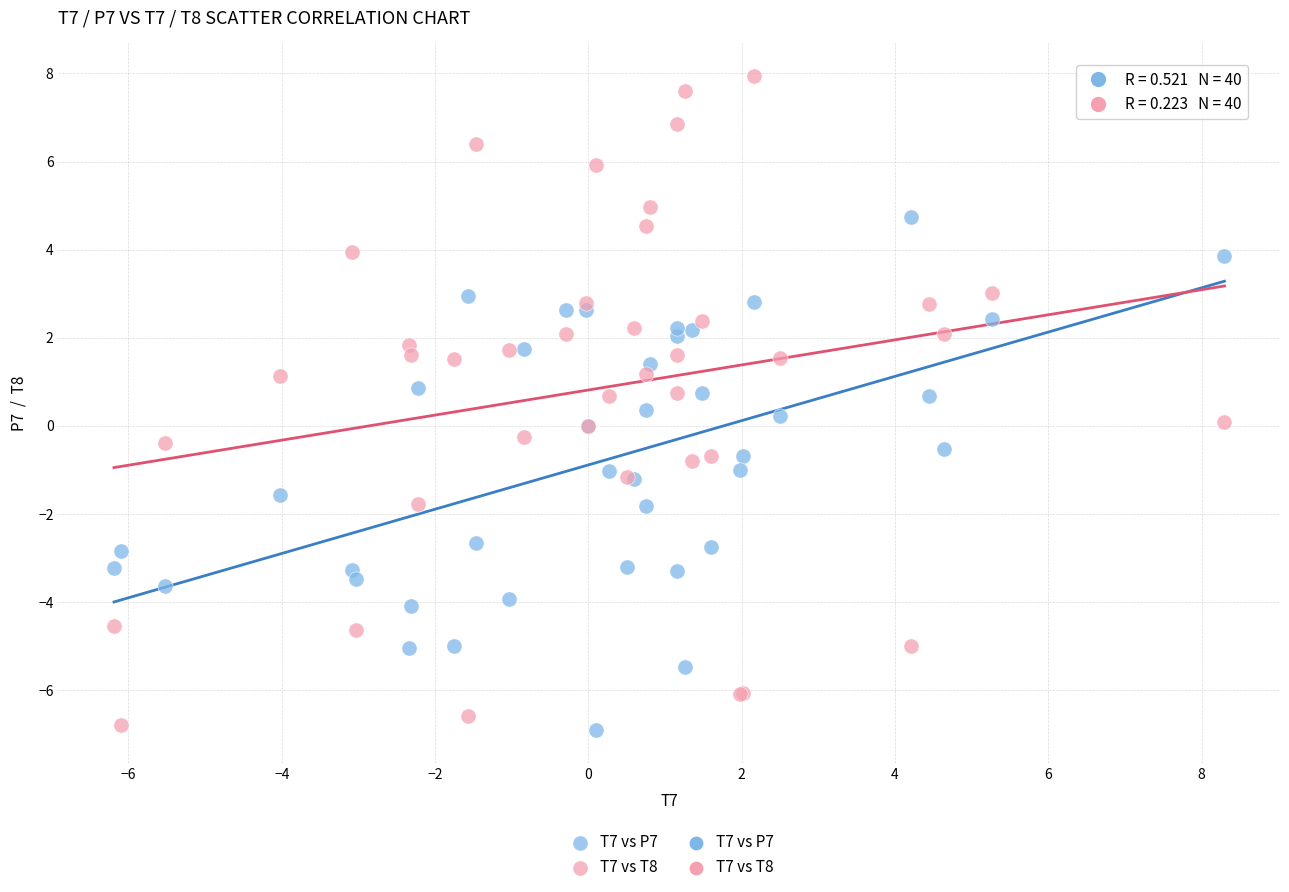

Which series reaches the maximum Y coordinate?

T7 vs T8